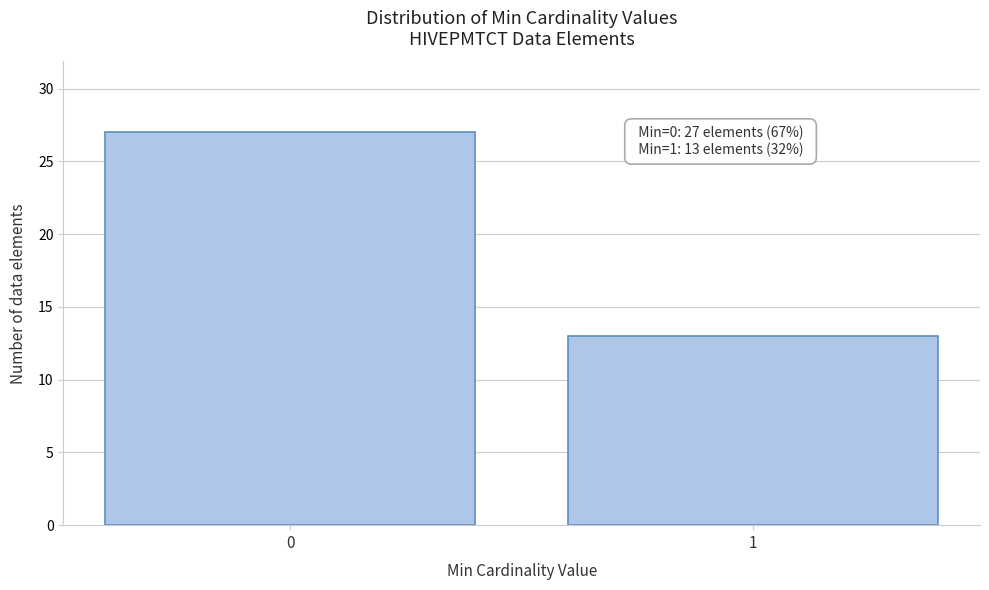

Reading left to right, what are all the values shown in this chart?

27	13